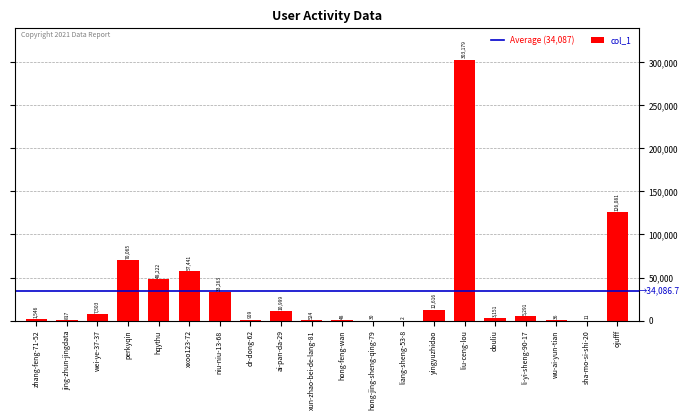

What is the change in value from zhang-feng-71-52 to ai-pan-da-29?

+9453